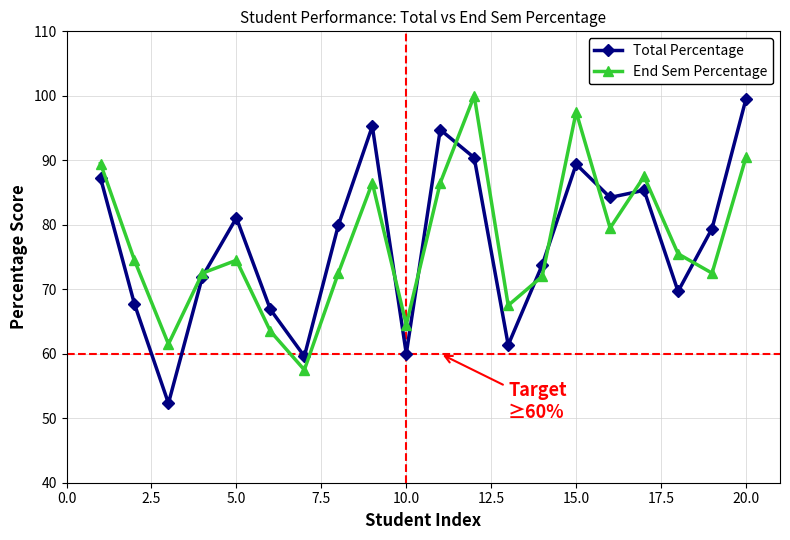

True or false: End Sem Percentage has more than 0 points higher than both neighbors.

True